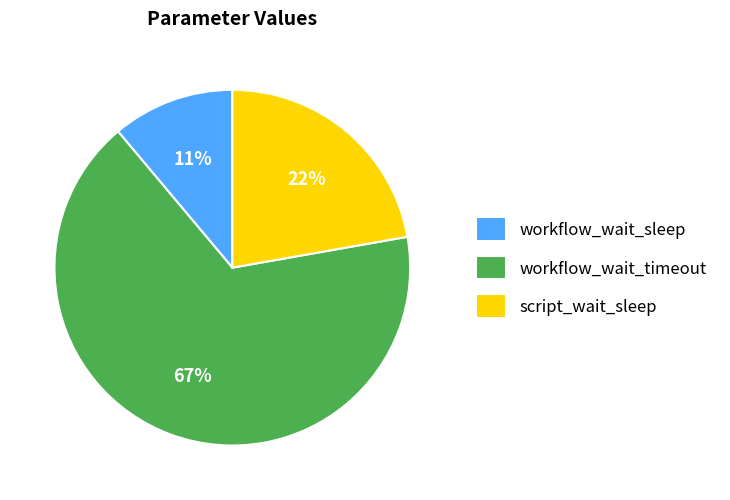

Do workflow_wait_timeout and workflow_wait_sleep together represent more than half of the pie?

Yes